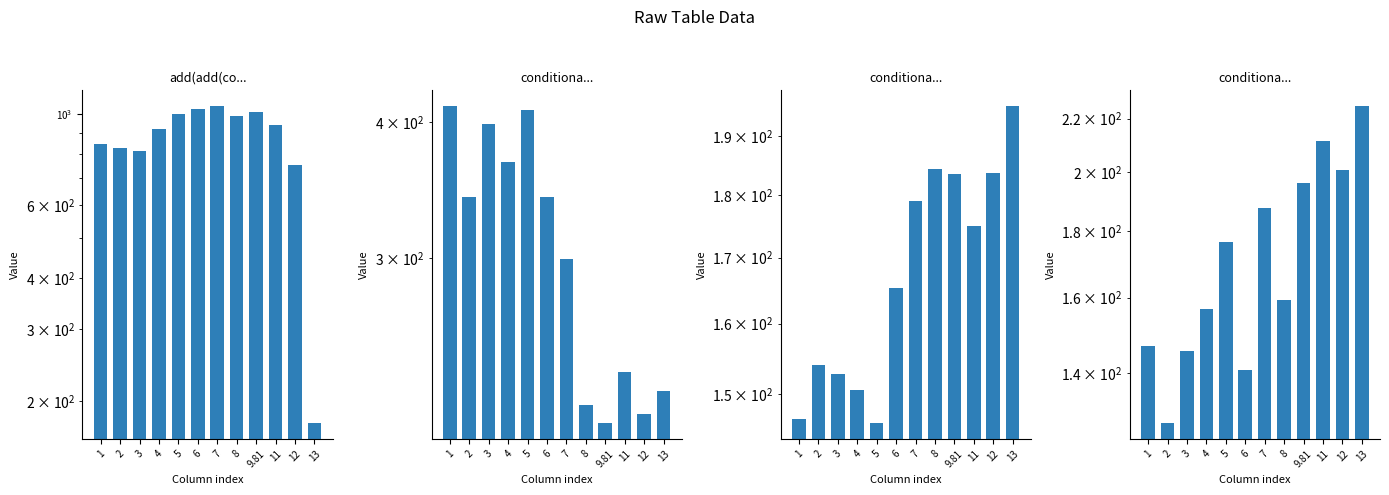

What is the spread (max minus min) of values at 12?

567.3